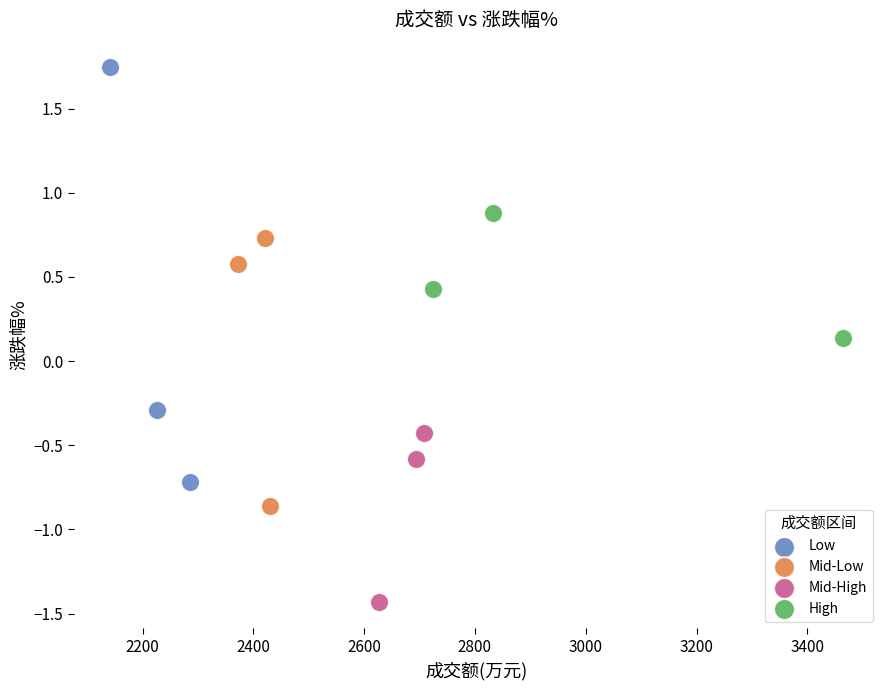

Which series contains the highest Y value?

Low